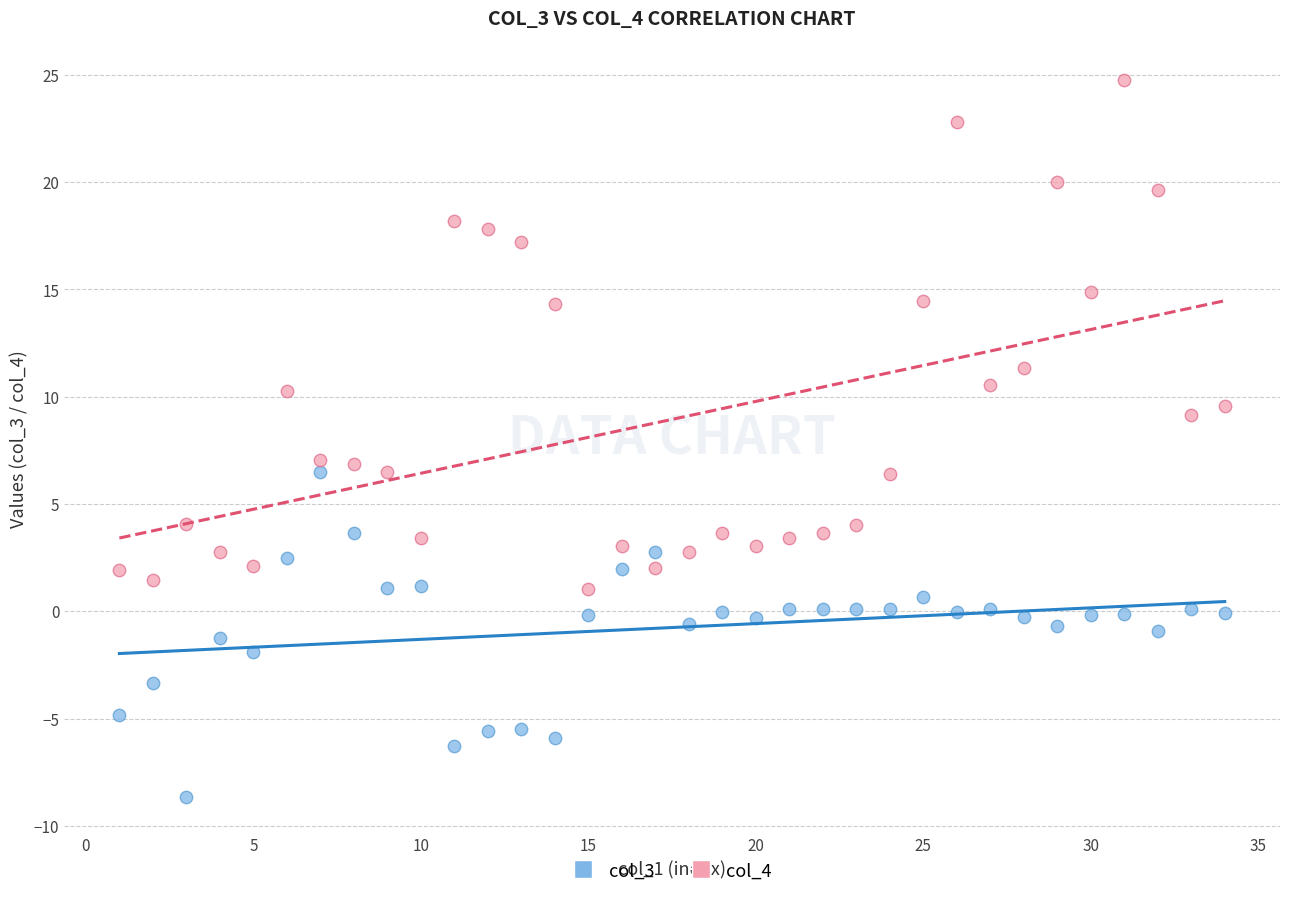

Which series has the largest Y range (max minus min)?

col_4